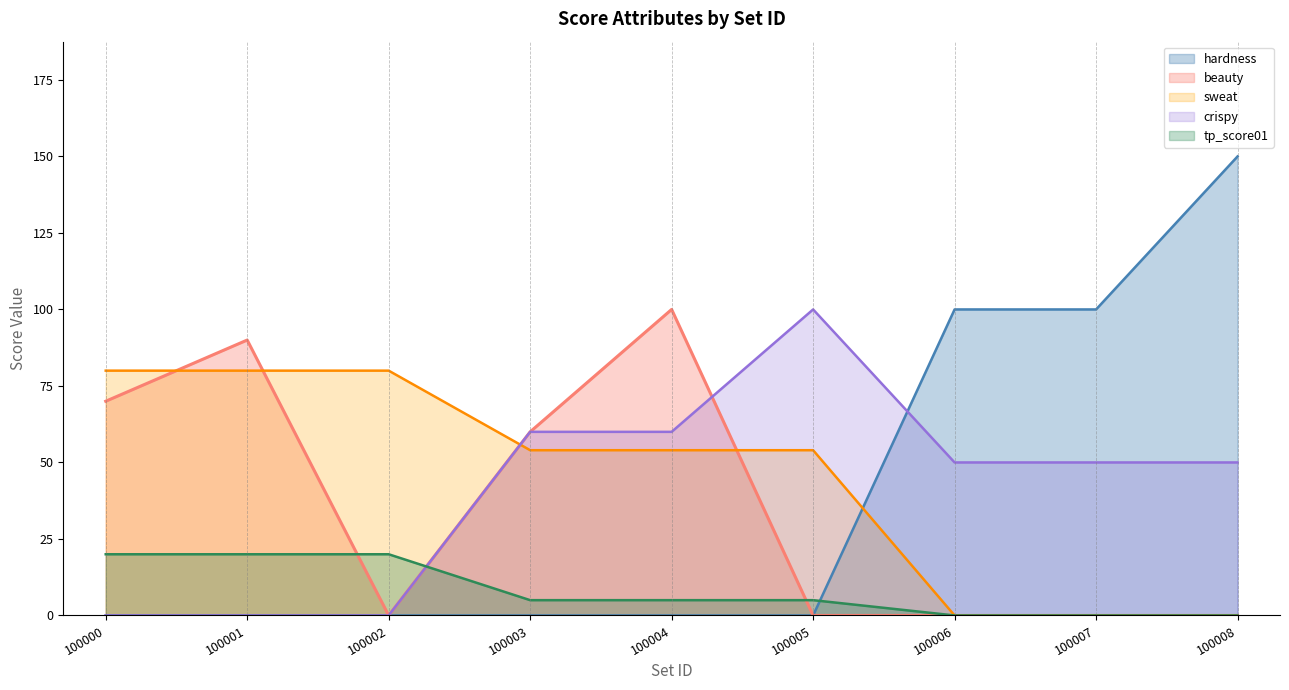

At which category is the sum across all series the highest?

100004